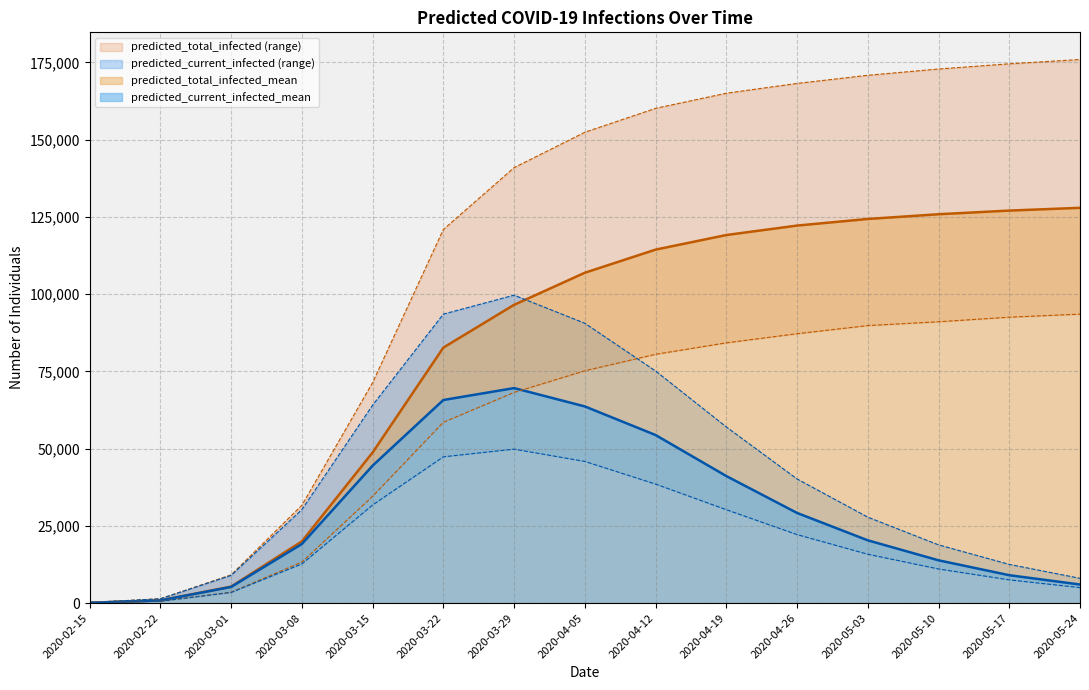

Which series has the largest range (max minus min)?

predicted_total_infected_upper